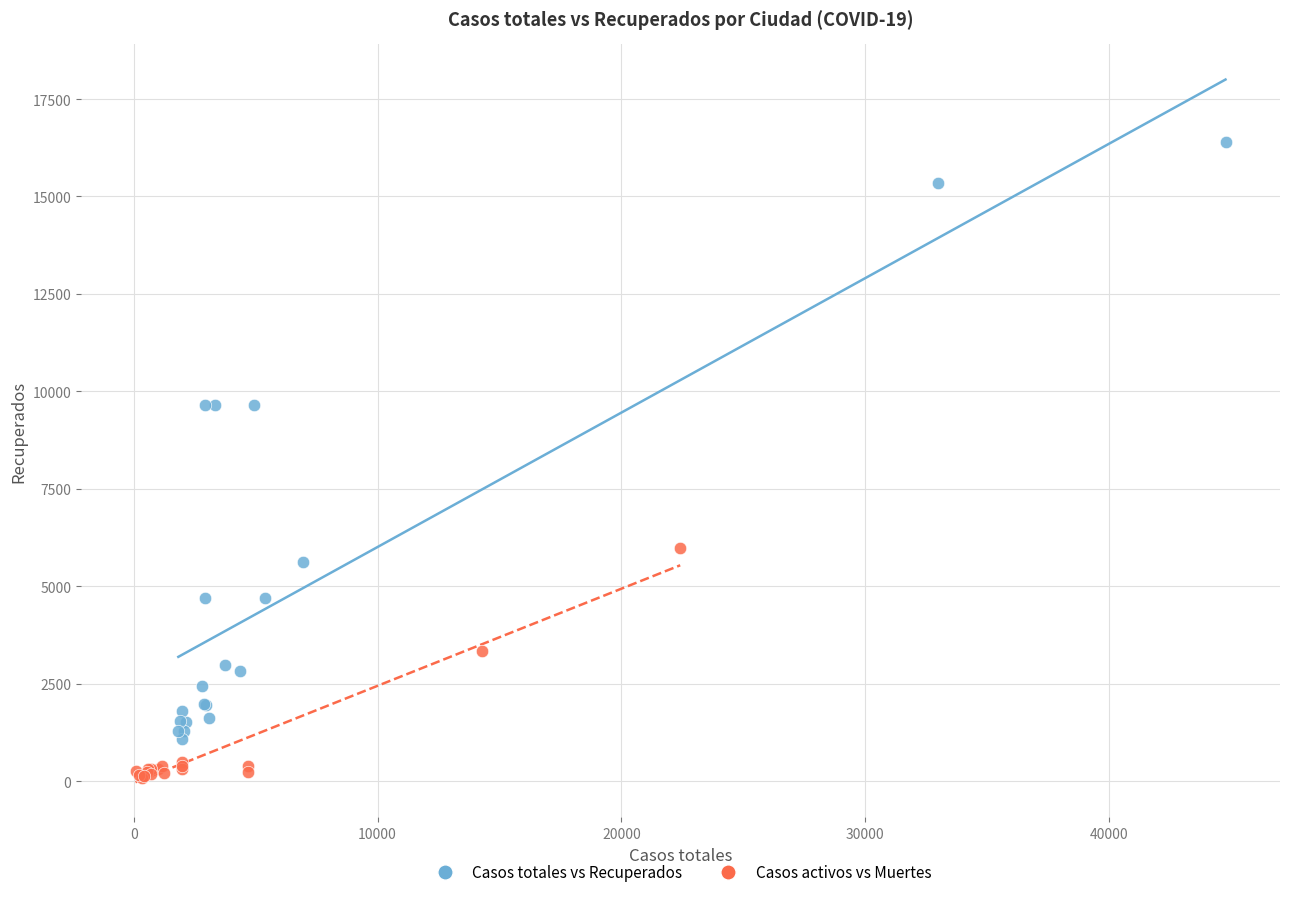

Which series contains the lowest Y value?

Casos activos vs Muertes